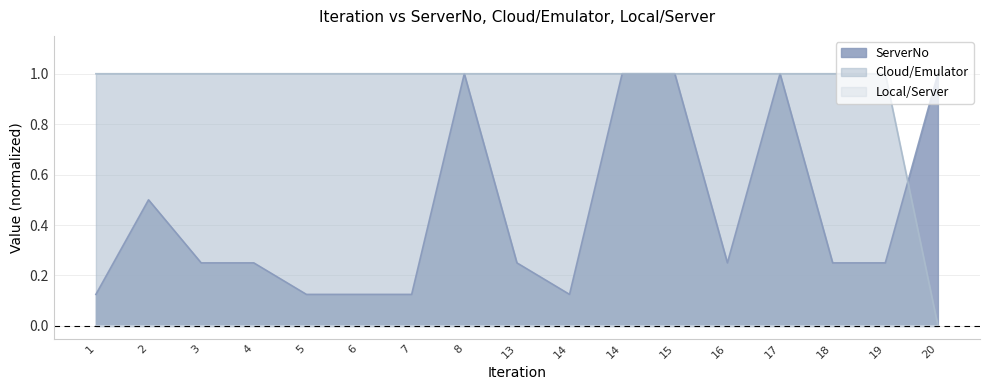

What is the average value of the ServerNo series?

0.4